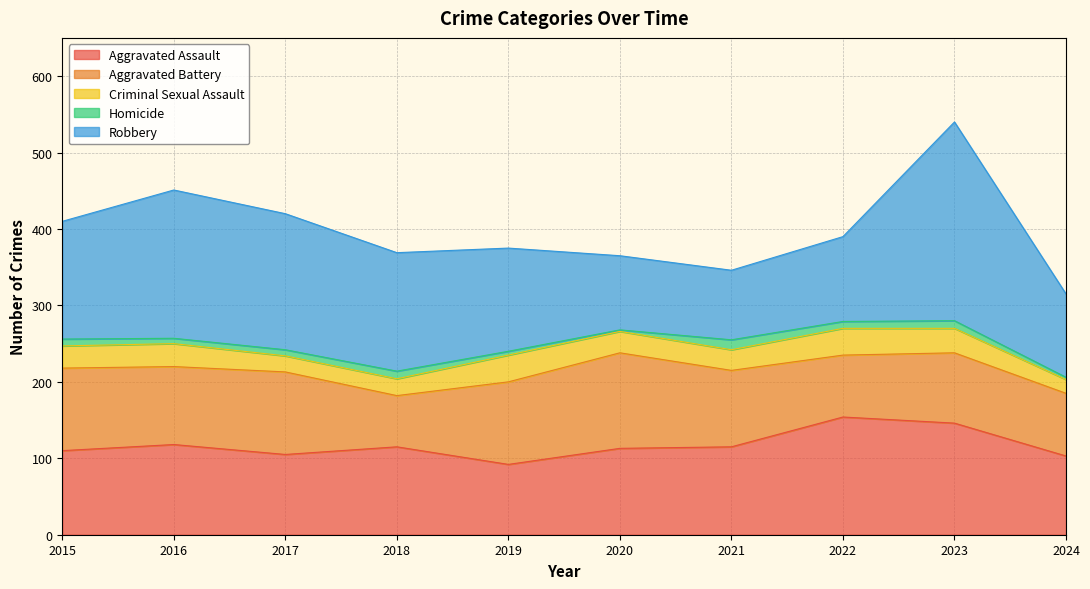

Is the value of Aggravated Battery at 2023 greater than the value of Robbery at 2016?

No